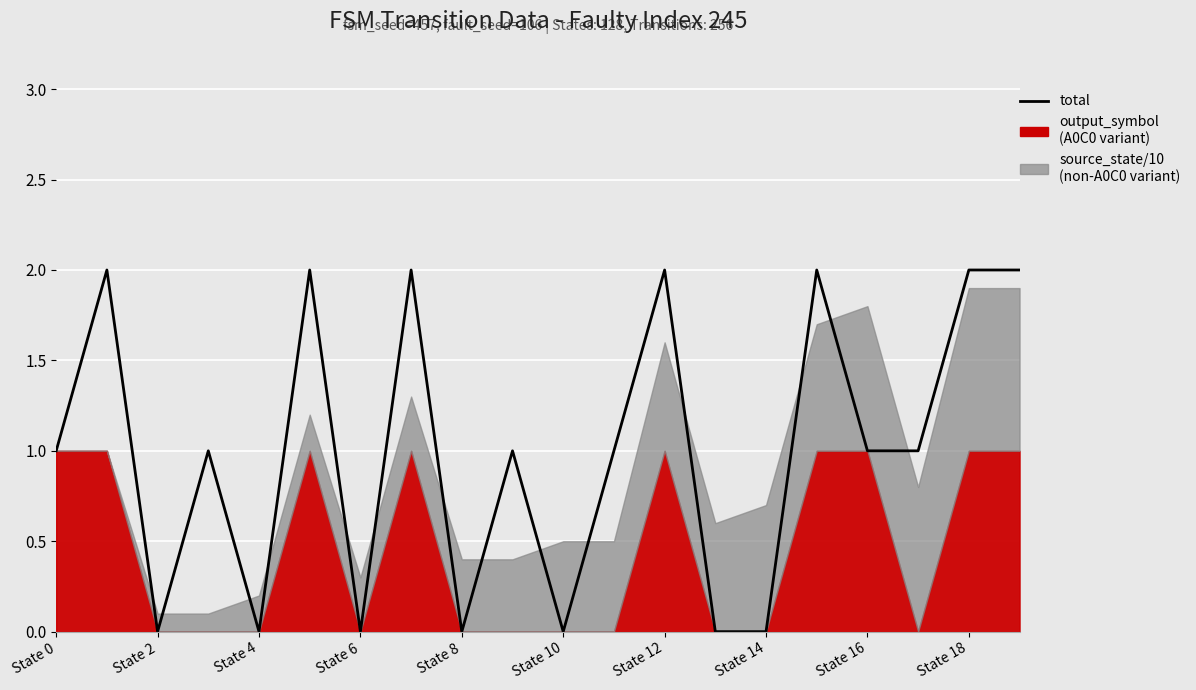

How many values are below 1?

7